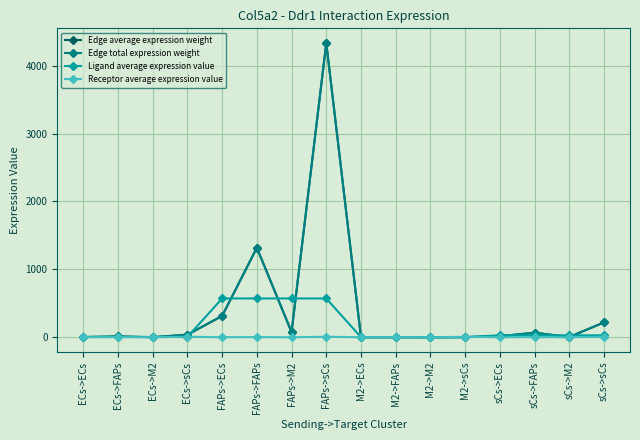

At which category does the chart reach its peak across all series?

FAPs->sCs